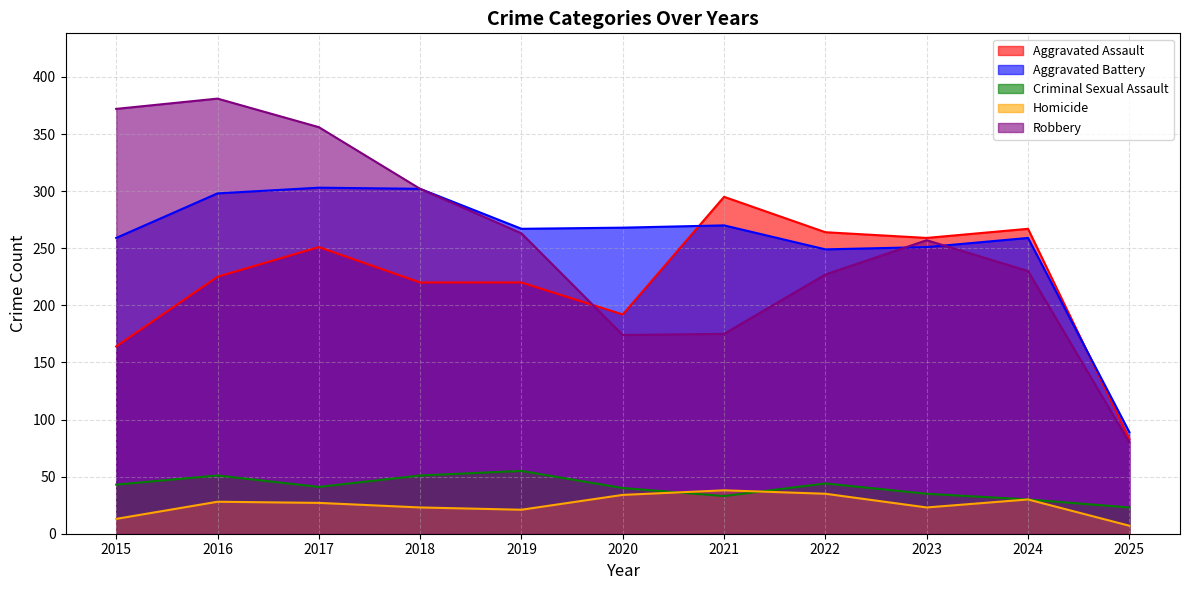

What is the sum of all Homicide values?

279